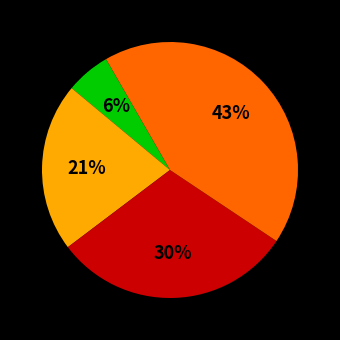

Is there a majority slice in this chart?

No